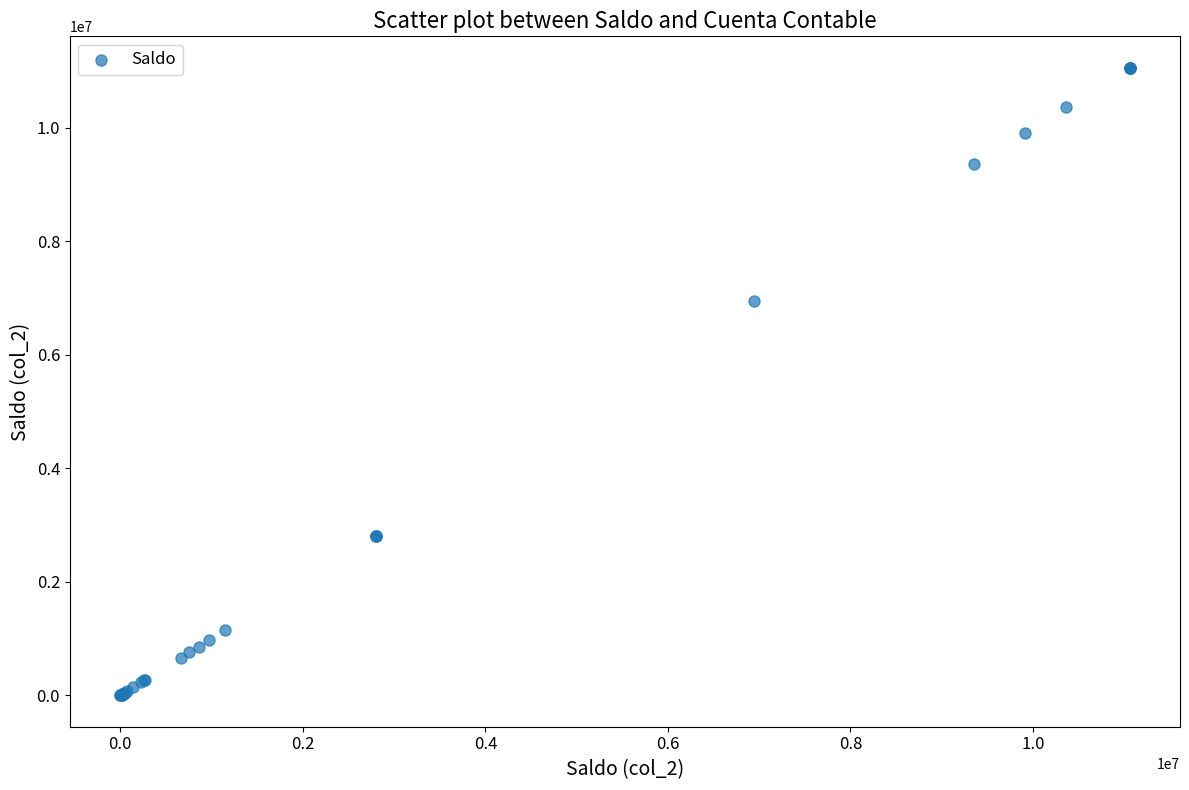

What Y value in the scatter plot is closest to 5528781?

6946609.4